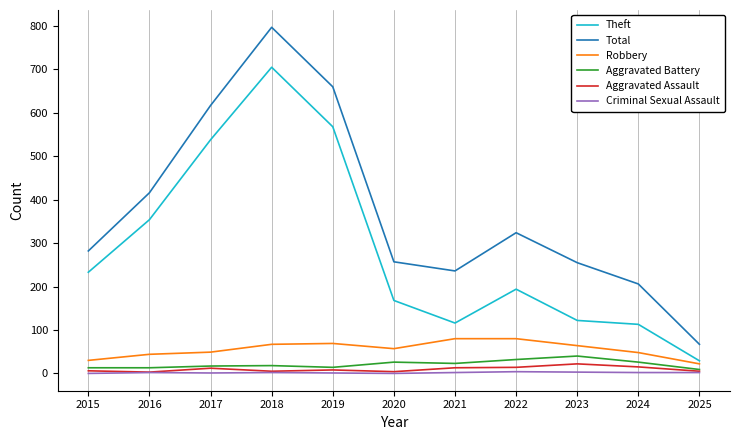

List the series in order of their peak value, lowest first.

Criminal Sexual Assault, Aggravated Assault, Aggravated Battery, Robbery, Theft, Total